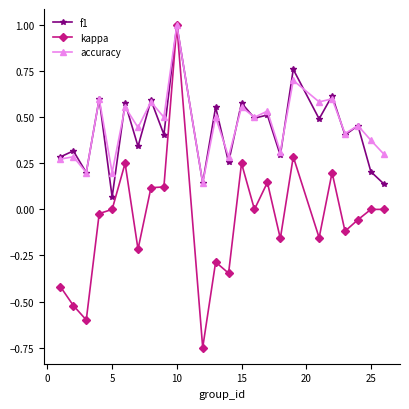

What is the maximum value shown in the chart?

1.0